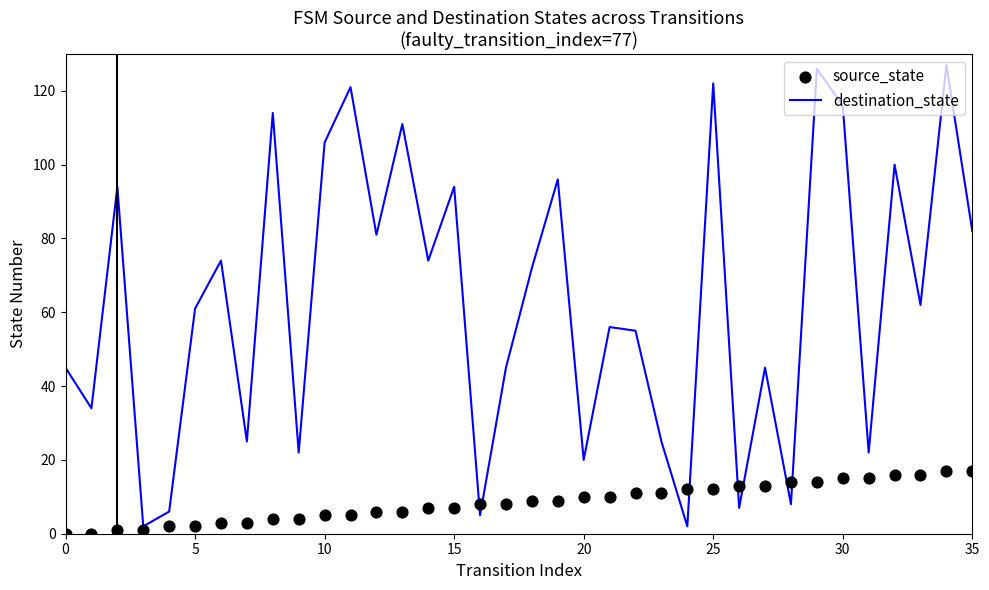

Which series has the widest spread of Y values?

destination_state